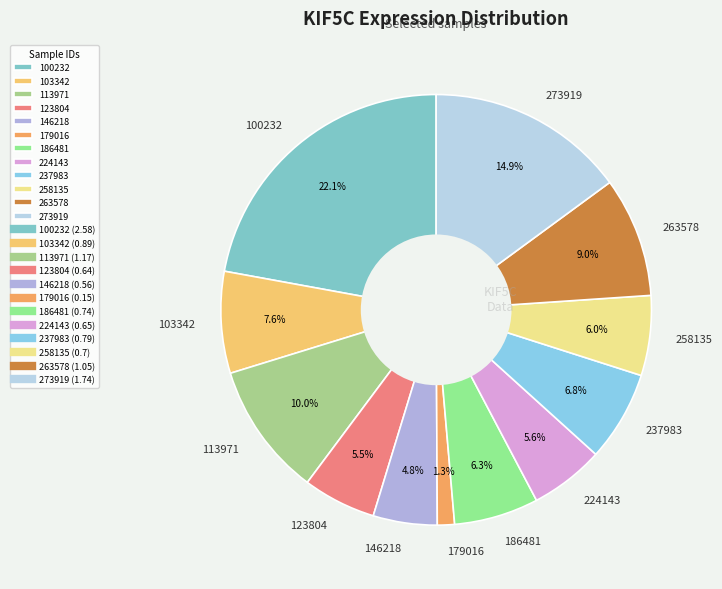

Does 179016 account for over 50% of the chart?

No